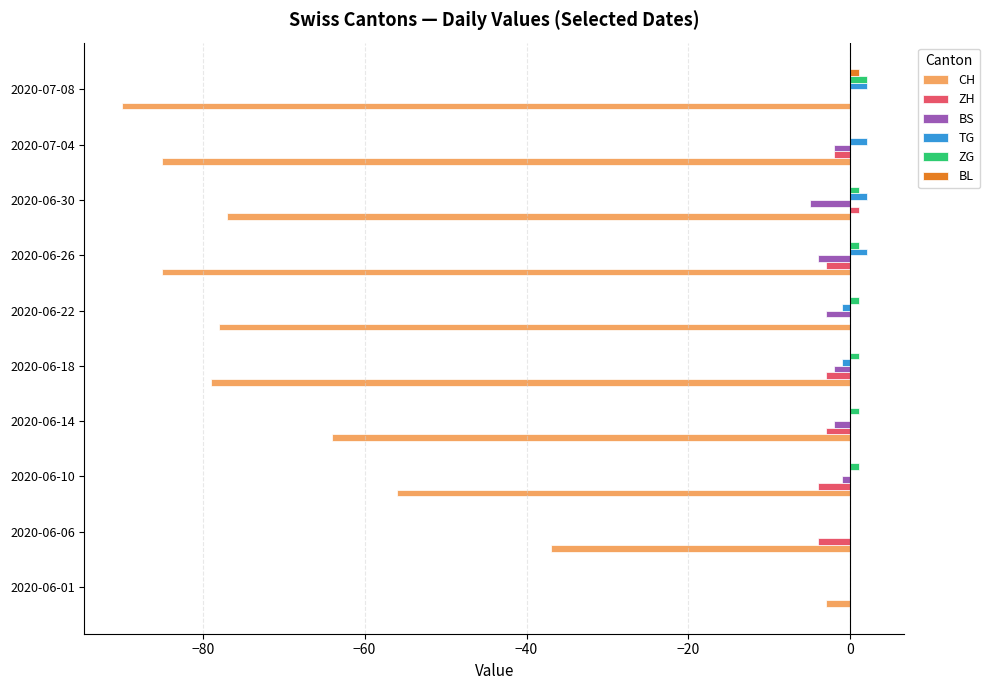

The value of CH at 2020-06-18 is -79. True or false?

True